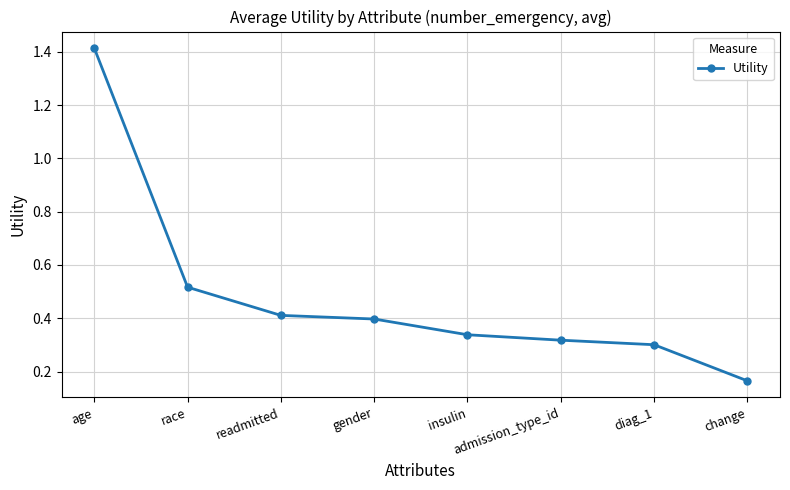

Count the values in the range 0 to 1.

7